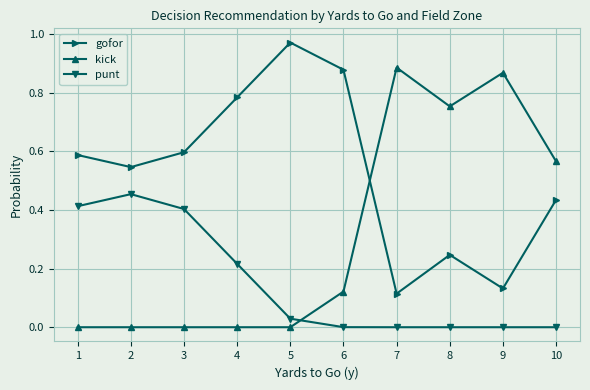

Is the value of gofor at 4 greater than the value of kick at 1?

Yes